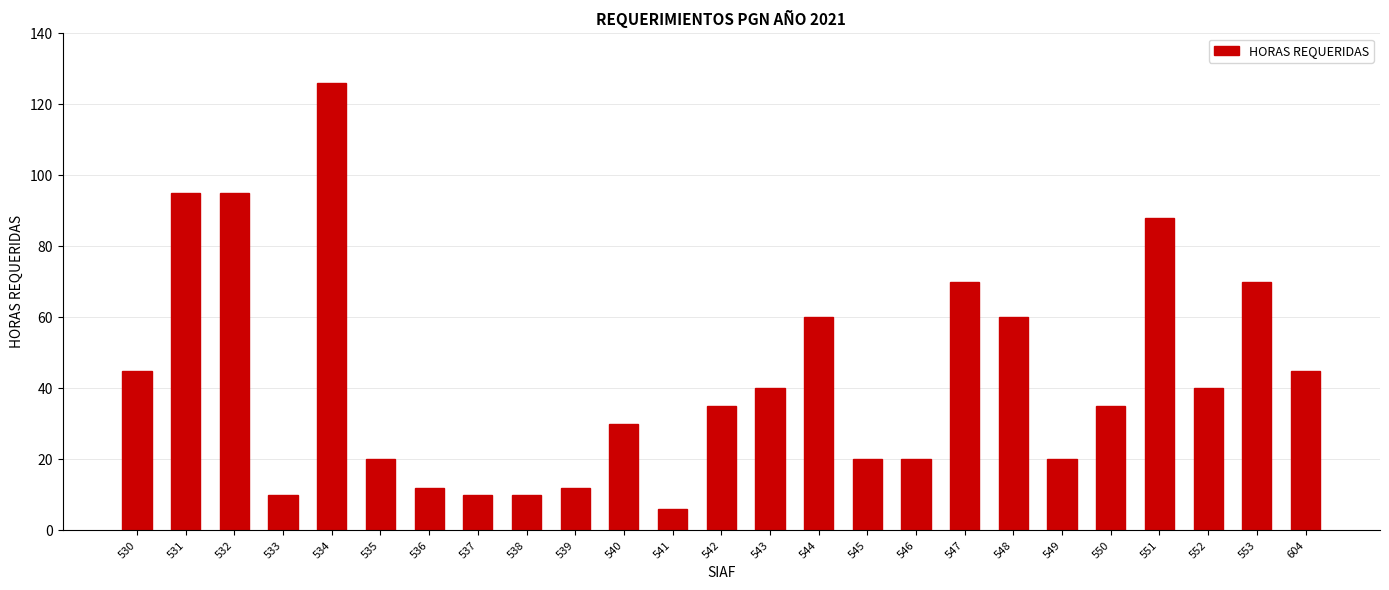

Which category has the lowest value across all series?

541